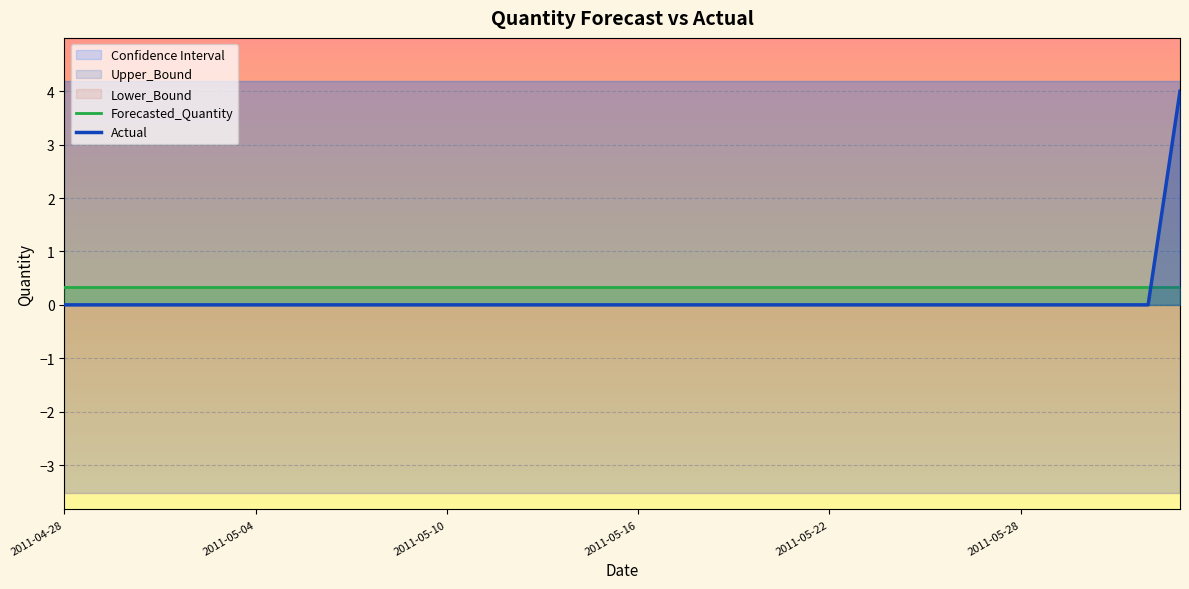

How many intersections are there between Forecasted_Quantity and Actual?

1